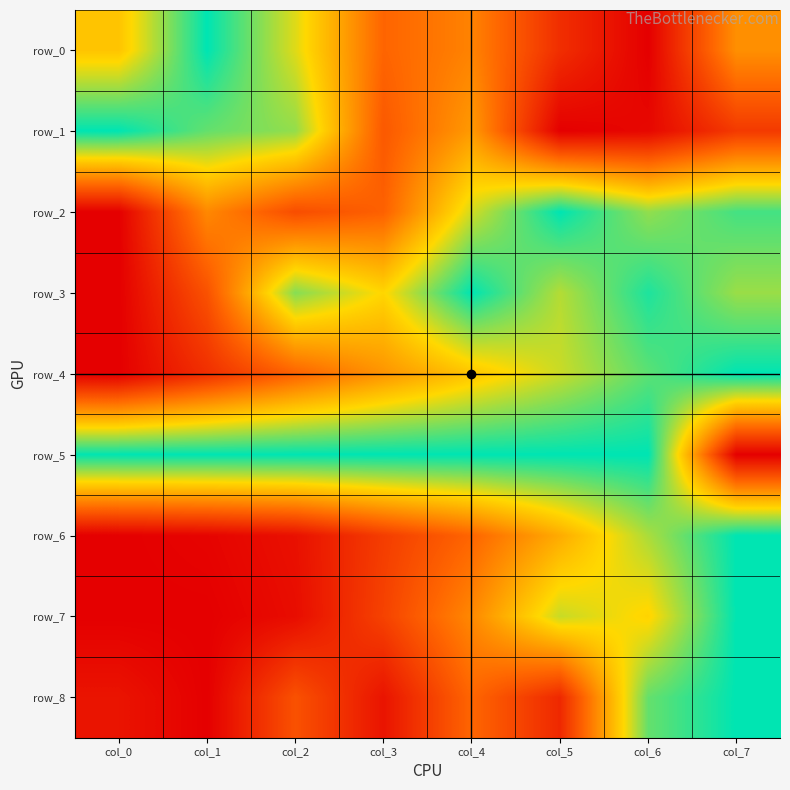

At col_2, list the series in order from smallest to largest.

row_7, row_6, row_2, row_8, row_4, row_0, row_1, row_3, row_5